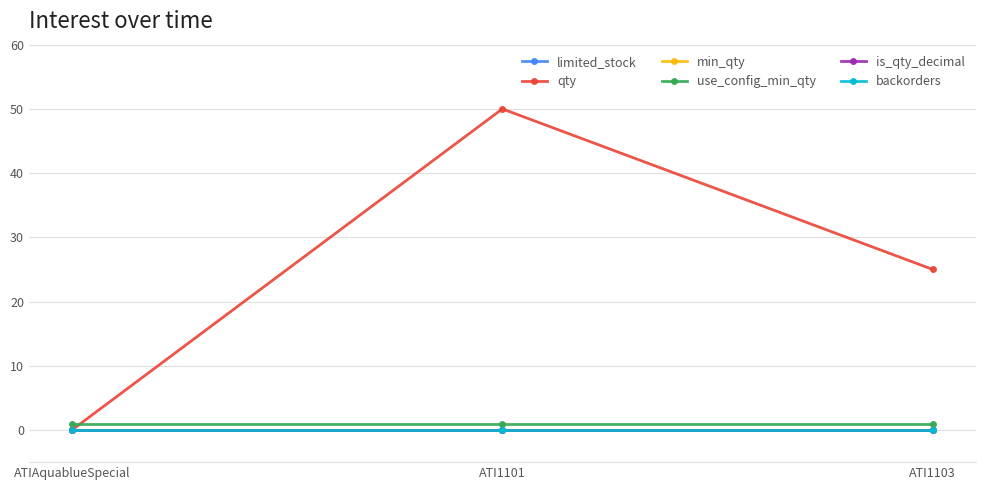

Is this an area chart (filled region under the line)?

No